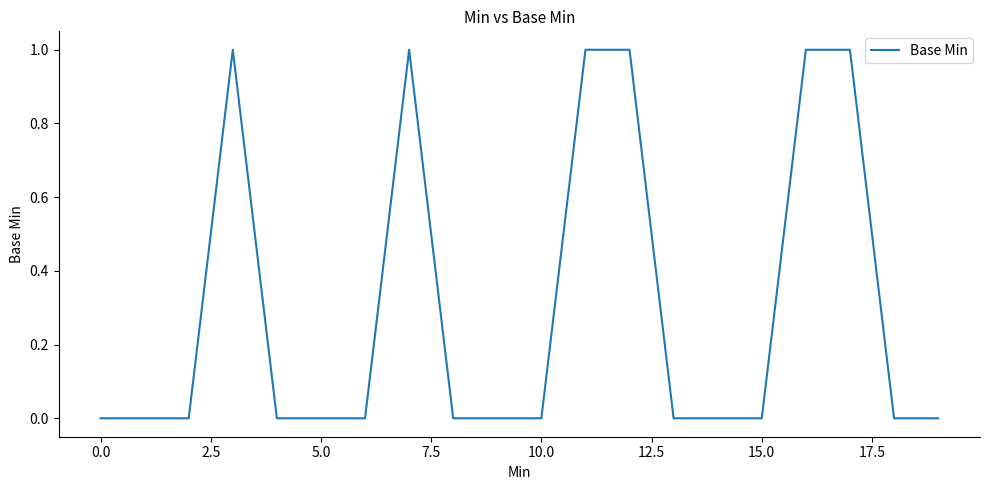

How many distinct data groups are displayed?

1